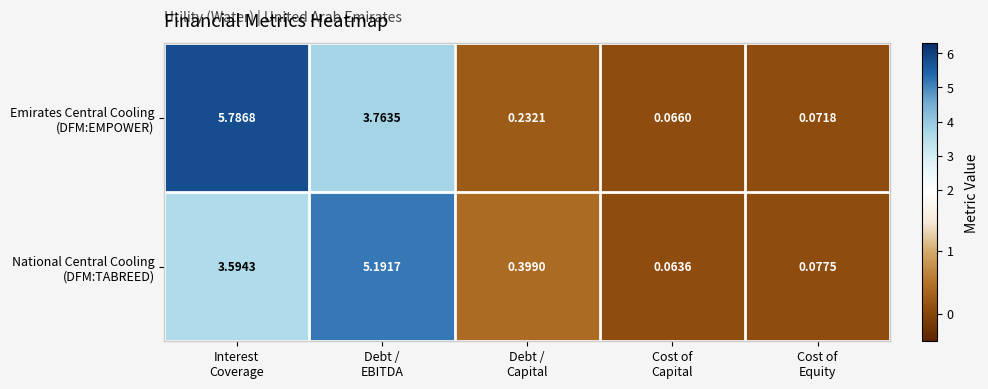

How many distinct data groups are displayed?

2